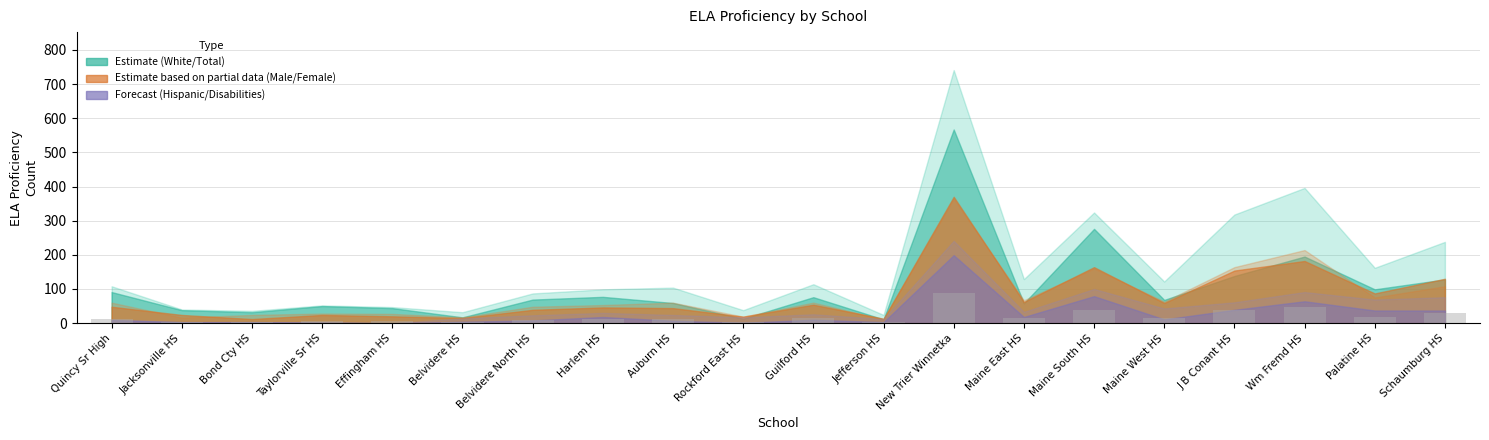

What is the ratio of the value at Maine South HS to the value at New Trier Winnetka?

0.4